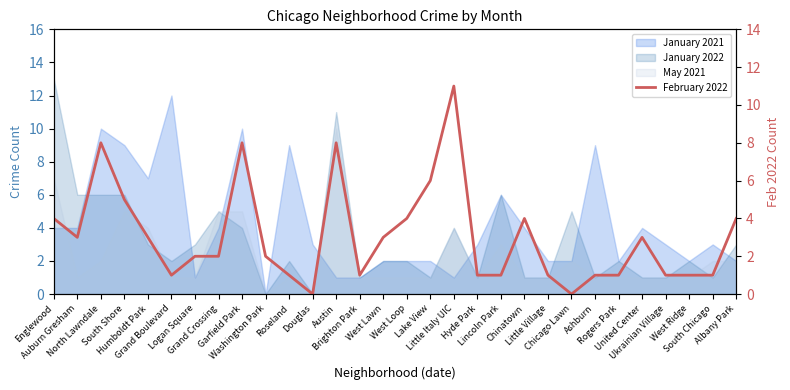

What is the difference between the second highest and second lowest values?

8